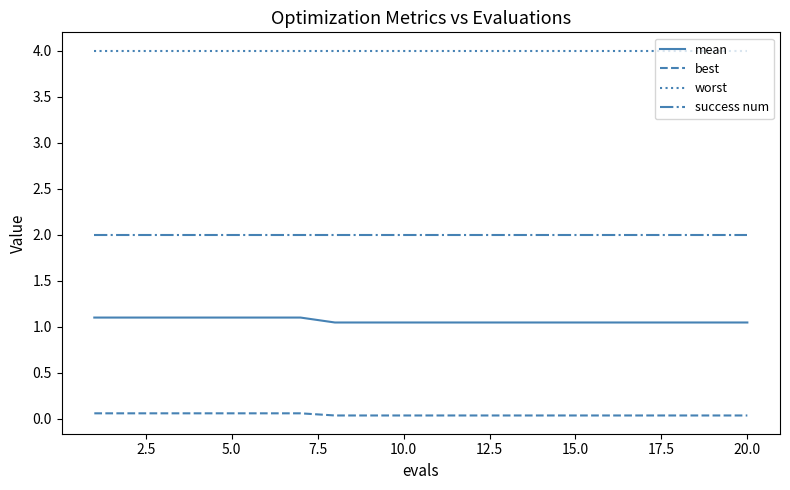

Does the chart display data point markers on the line(s)?

No